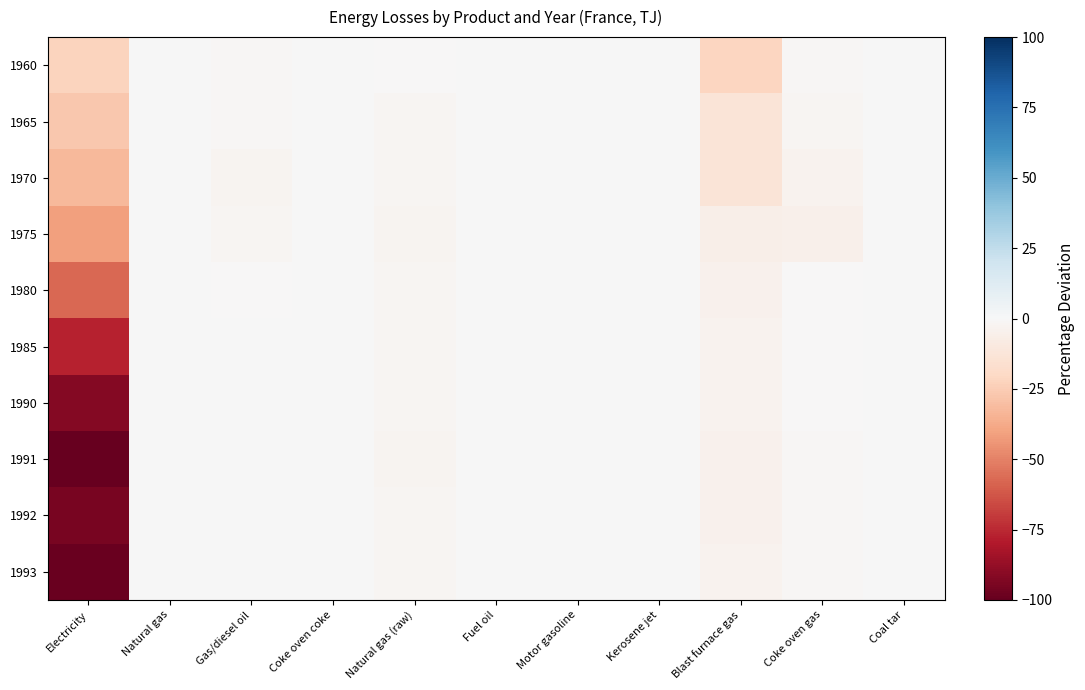

Reading right to left, list all the values displayed in this chart.

1960: Coal tar=0.0	Coke oven gas=-1.5	Blast furnace gas=-21.8	Kerosene jet=0.0	Motor gasoline=0.0	Fuel oil=0.0	Natural gas (raw)=-0.4	Coke oven coke=0.0	Gas/diesel oil=-1.0	Natural gas=0.0	Electricity=-22.7
1965: Coal tar=0.0	Coke oven gas=-1.6	Blast furnace gas=-12.7	Kerosene jet=0.0	Motor gasoline=0.0	Fuel oil=0.0	Natural gas (raw)=-1.9	Coke oven coke=0.0	Gas/diesel oil=-1.6	Natural gas=0.0	Electricity=-26.8
1970: Coal tar=0.0	Coke oven gas=-3.3	Blast furnace gas=-13.1	Kerosene jet=0.0	Motor gasoline=0.0	Fuel oil=0.0	Natural gas (raw)=-1.9	Coke oven coke=0.0	Gas/diesel oil=-2.9	Natural gas=0.0	Electricity=-32.8
1975: Coal tar=0.0	Coke oven gas=-4.7	Blast furnace gas=-5.6	Kerosene jet=0.0	Motor gasoline=0.0	Fuel oil=0.0	Natural gas (raw)=-2.4	Coke oven coke=0.0	Gas/diesel oil=-1.9	Natural gas=0.0	Electricity=-41.0
1980: Coal tar=0.0	Coke oven gas=-0.6	Blast furnace gas=-4.7	Kerosene jet=0.0	Motor gasoline=0.0	Fuel oil=0.0	Natural gas (raw)=-1.9	Coke oven coke=0.0	Gas/diesel oil=-0.0	Natural gas=0.0	Electricity=-57.2
1985: Coal tar=0.0	Coke oven gas=-0.8	Blast furnace gas=-3.2	Kerosene jet=0.0	Motor gasoline=0.0	Fuel oil=0.0	Natural gas (raw)=-2.2	Coke oven coke=0.0	Gas/diesel oil=0.0	Natural gas=0.0	Electricity=-76.7
1990: Coal tar=0.0	Coke oven gas=-0.5	Blast furnace gas=-3.5	Kerosene jet=0.0	Motor gasoline=0.0	Fuel oil=0.0	Natural gas (raw)=-1.9	Coke oven coke=0.0	Gas/diesel oil=0.0	Natural gas=0.0	Electricity=-91.6
1991: Coal tar=0.0	Coke oven gas=-1.0	Blast furnace gas=-4.4	Kerosene jet=0.0	Motor gasoline=0.0	Fuel oil=0.0	Natural gas (raw)=-2.5	Coke oven coke=0.0	Gas/diesel oil=0.0	Natural gas=0.0	Electricity=-100.0
1992: Coal tar=0.0	Coke oven gas=-1.1	Blast furnace gas=-4.2	Kerosene jet=0.0	Motor gasoline=0.0	Fuel oil=0.0	Natural gas (raw)=-1.7	Coke oven coke=0.0	Gas/diesel oil=0.0	Natural gas=0.0	Electricity=-95.0
1993: Coal tar=0.0	Coke oven gas=-1.0	Blast furnace gas=-3.9	Kerosene jet=0.0	Motor gasoline=0.0	Fuel oil=0.0	Natural gas (raw)=-1.7	Coke oven coke=0.0	Gas/diesel oil=0.0	Natural gas=0.0	Electricity=-98.8